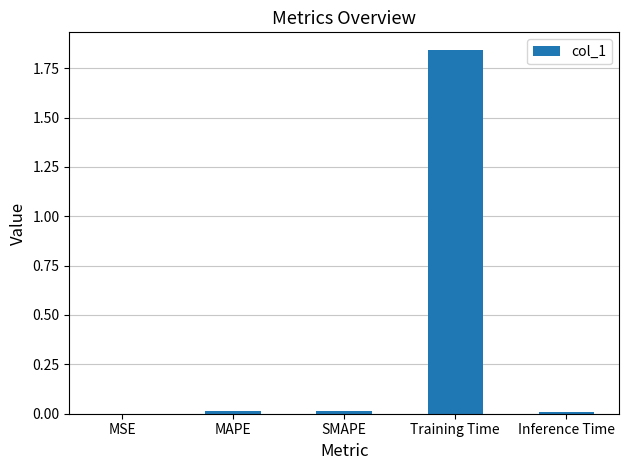

Between Inference Time and Training Time, which is larger?

Training Time